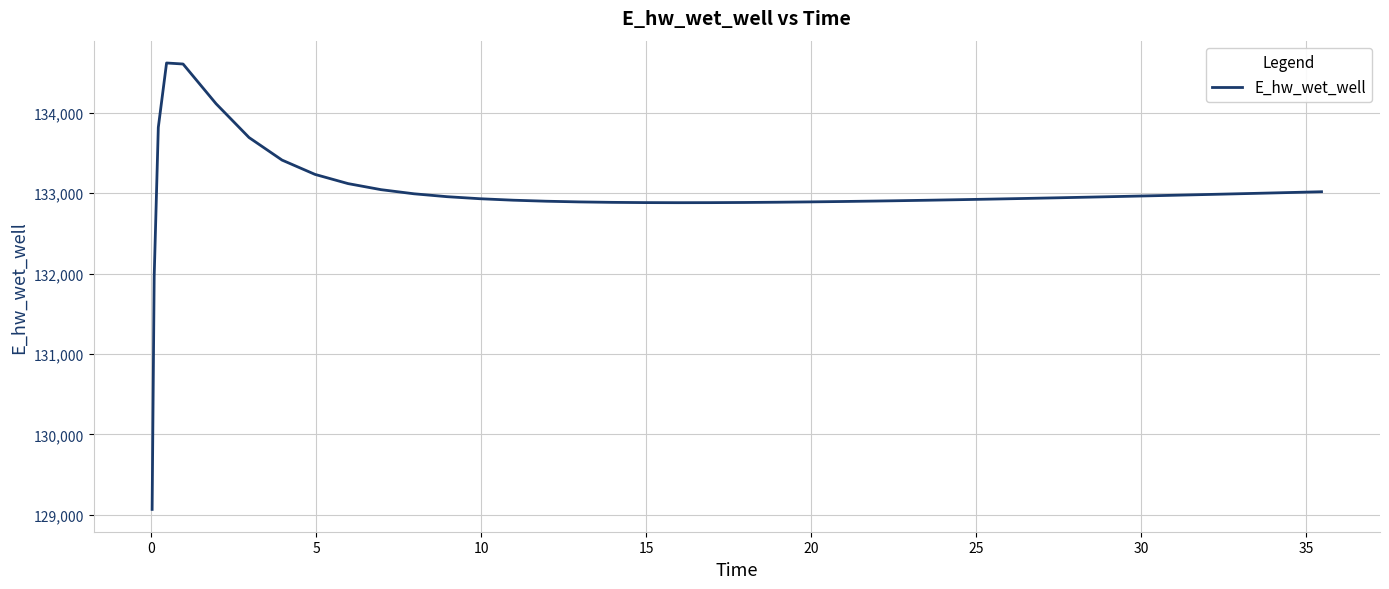

What is the maximum value shown in the chart?

134618.2